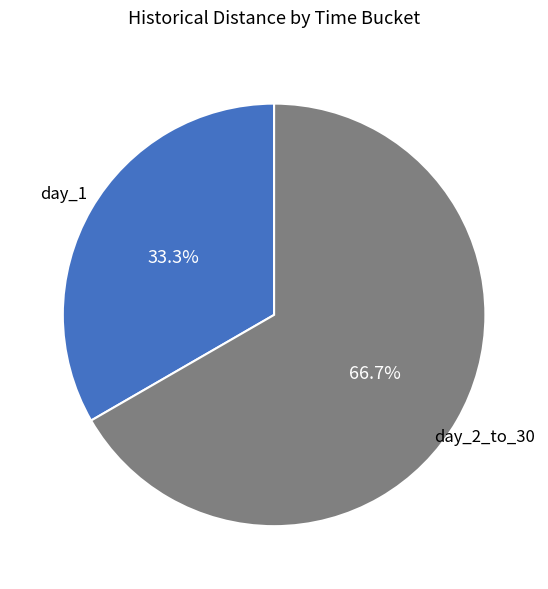

What percentage is the day_2_to_30 slice, to the nearest percent?

67%